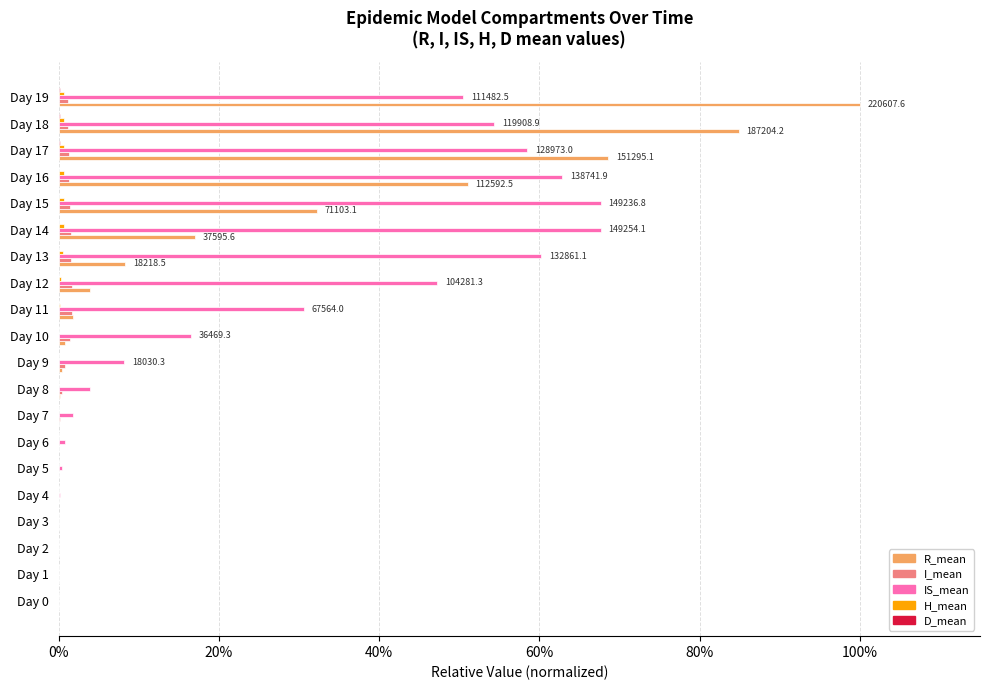

Reading right to left, transcribe all the data shown in this chart.

R_mean: 1.0	0.8	0.7	0.5	0.3	0.2	0.1	0.0	0.0	0.0	0.0	0.0	0.0	0.0	0.0	0.0	0.0	0.0	0.0	0.0
I_mean: 0.0	0.0	0.0	0.0	0.0	0.0	0.0	0.0	0.0	0.0	0.0	0.0	0.0	0.0	0.0	0.0	0.0	0.0	0.0	0.0
IS_mean: 0.5	0.5	0.6	0.6	0.7	0.7	0.6	0.5	0.3	0.2	0.1	0.0	0.0	0.0	0.0	0.0	0.0	0.0	0.0	0.0
H_mean: 0.0	0.0	0.0	0.0	0.0	0.0	0.0	0.0	0.0	0.0	0.0	0.0	0.0	0.0	0.0	0.0	0.0	0.0	0.0	0.0
D_mean: 0.0	0.0	0.0	0.0	0.0	0.0	0.0	0.0	0.0	0.0	0.0	0.0	0.0	0.0	0.0	0.0	0.0	0.0	0.0	0.0